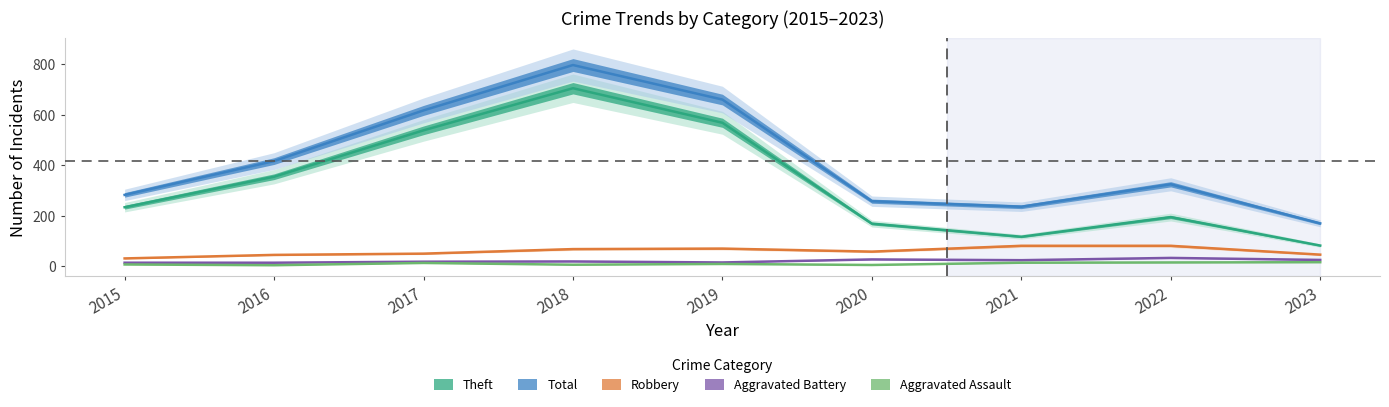

How many values in the Robbery series are below 57?

4